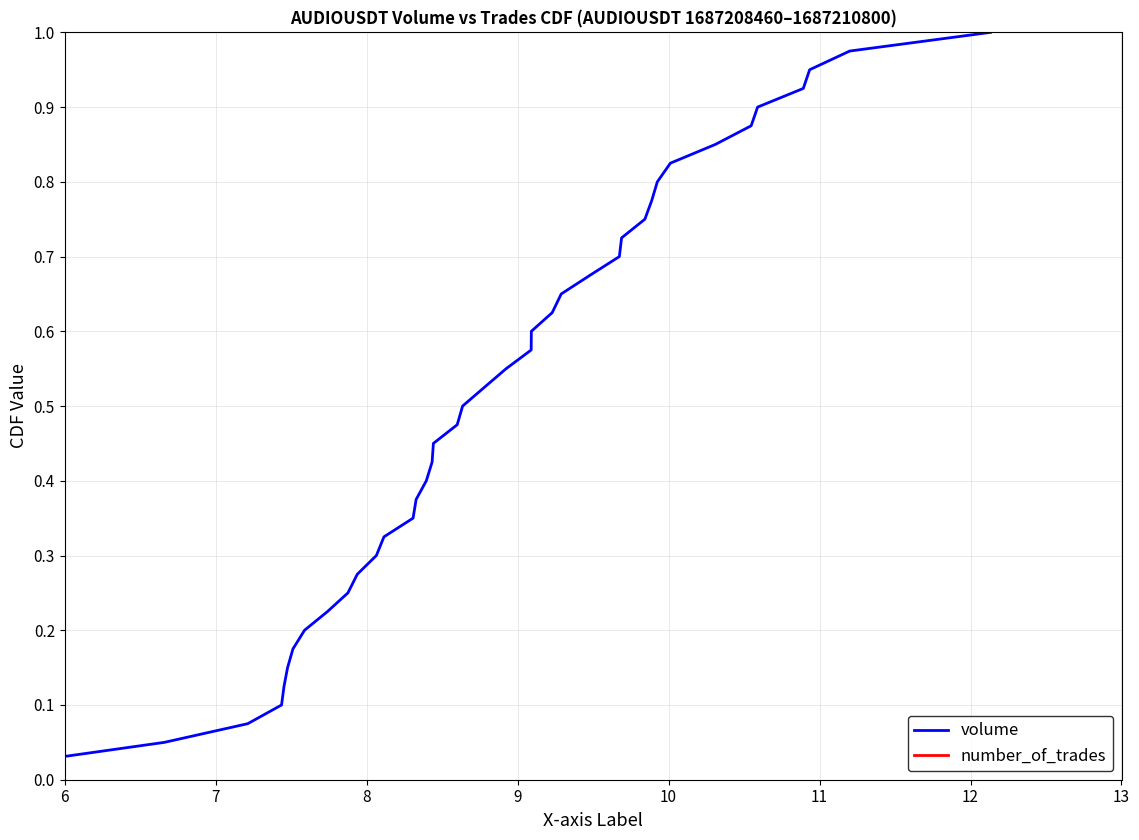

Reading left to right, extract all data points from this chart.

volume: 0.0	0.1	0.1	0.1	0.1	0.1	0.2	0.2	0.2	0.2	0.3	0.3	0.3	0.3	0.4	0.4	0.4	0.5	0.5	0.5	0.5	0.6	0.6	0.6	0.6	0.7	0.7	0.7	0.7	0.8	0.8	0.8	0.8	0.8	0.9	0.9	0.9	0.9	1.0	1.0
number_of_trades: 0.0	0.1	0.1	0.1	0.1	0.1	0.2	0.2	0.2	0.2	0.3	0.3	0.3	0.3	0.4	0.4	0.4	0.5	0.5	0.5	0.5	0.6	0.6	0.6	0.6	0.7	0.7	0.7	0.7	0.8	0.8	0.8	0.8	0.8	0.9	0.9	0.9	0.9	1.0	1.0